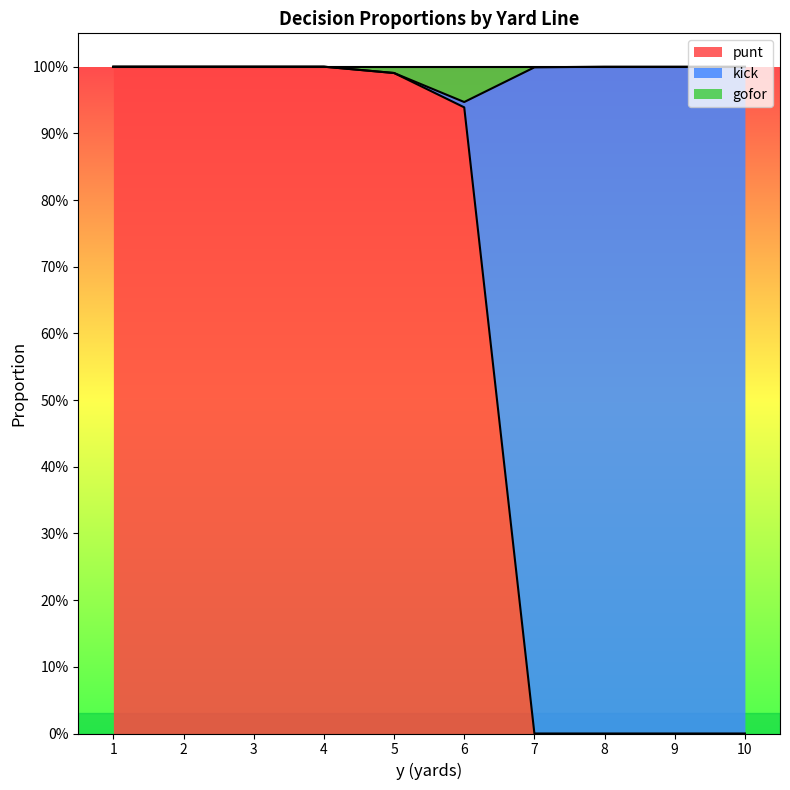

What are all the series names shown in the legend?

punt, kick, gofor